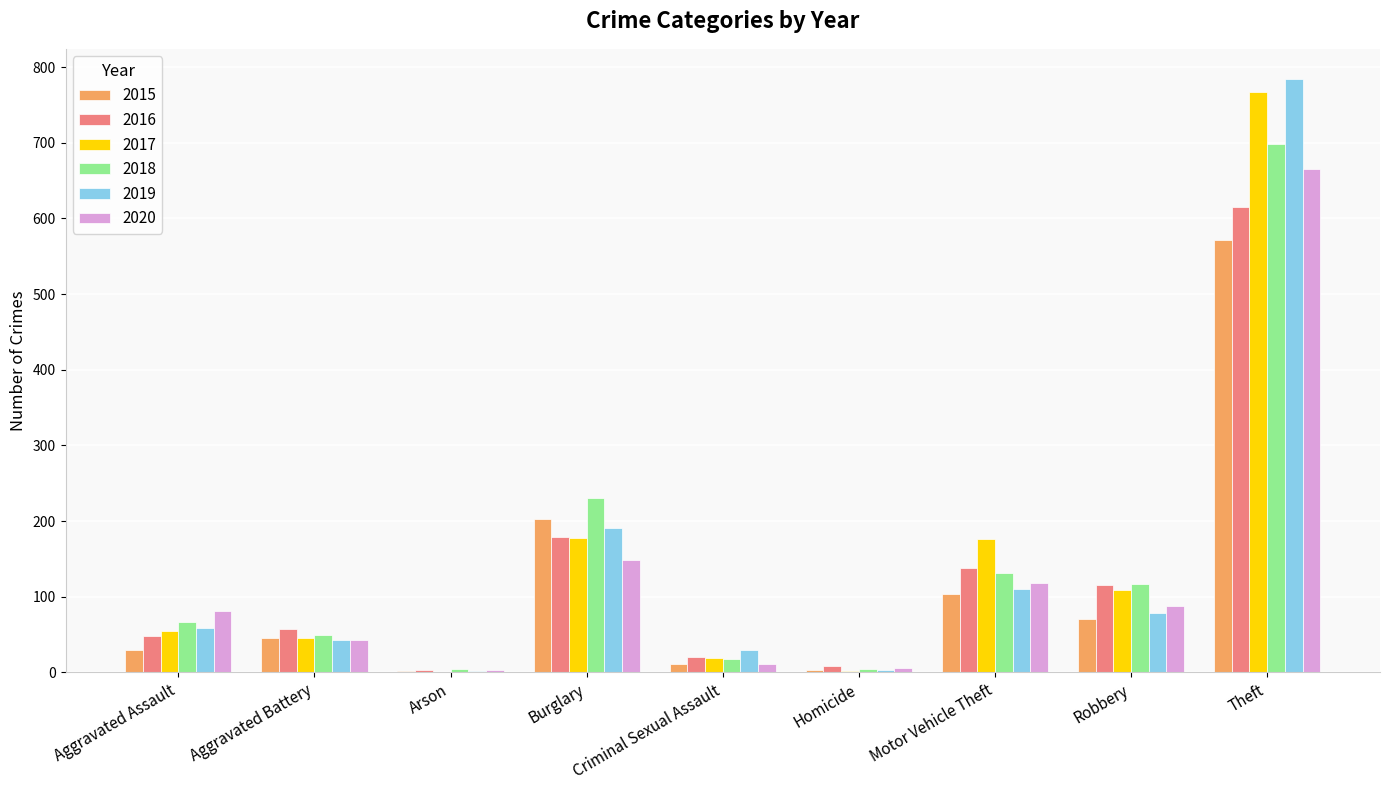

The value of 2016 at Homicide is 8. True or false?

True